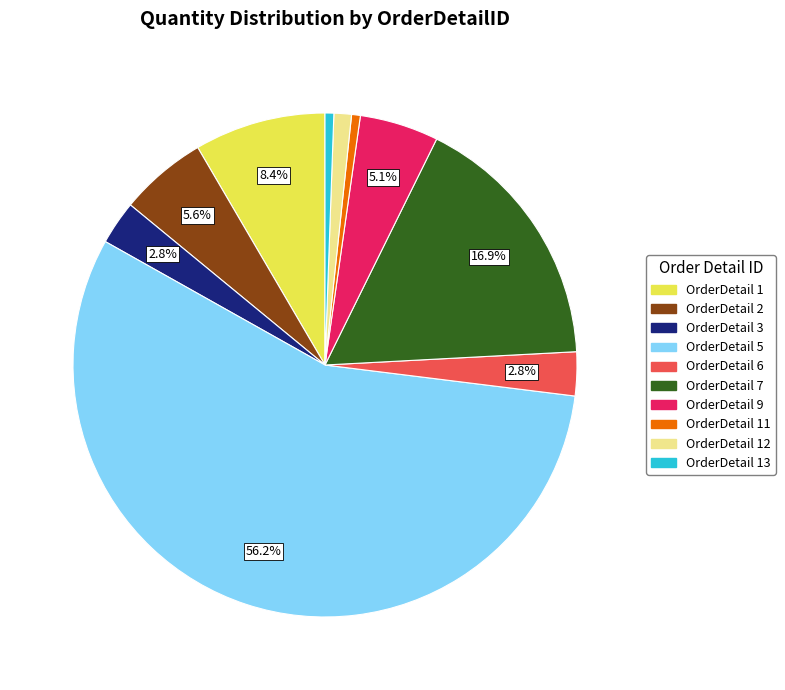

Between OrderDetail 12 and OrderDetail 1, which is larger?

OrderDetail 1